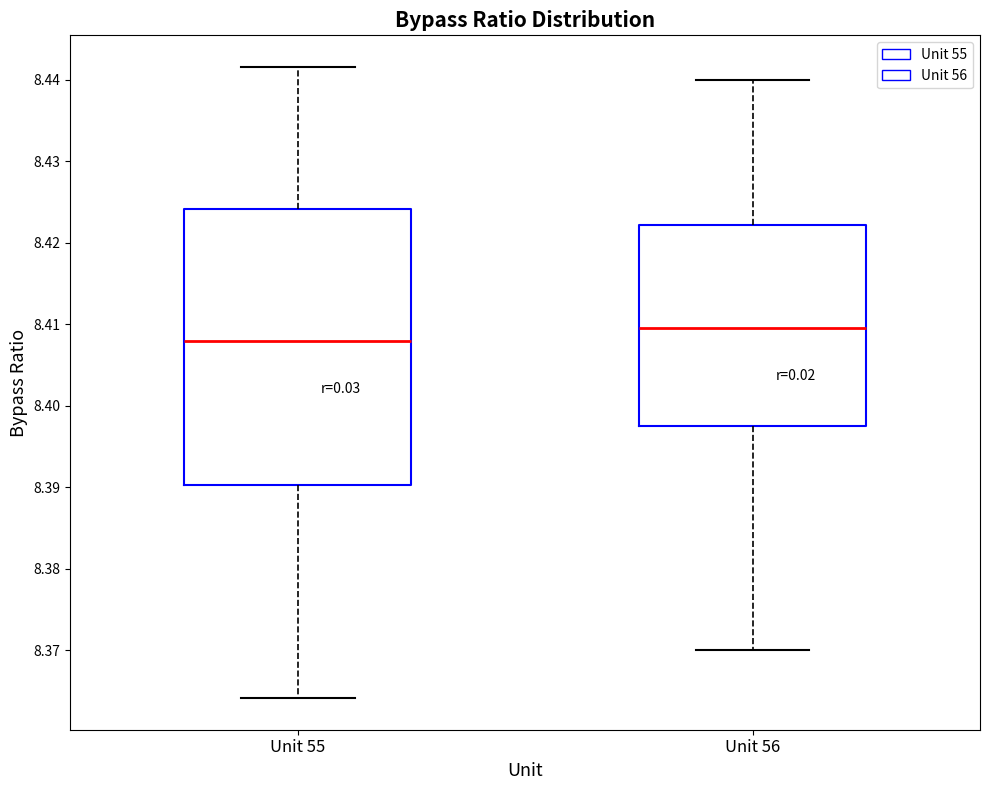

Reading left to right, transcribe this box plot: for each box, give where its median line is, the range the box spans, and where its two whiskers end, as read against the y-axis. The values are not printed on the chart, so give them approximately, as read against the axis.

Unit 55: median 8.408, box 8.390 to 8.424, whiskers 8.364 to 8.442
Unit 56: median 8.410, box 8.398 to 8.422, whiskers 8.370 to 8.440